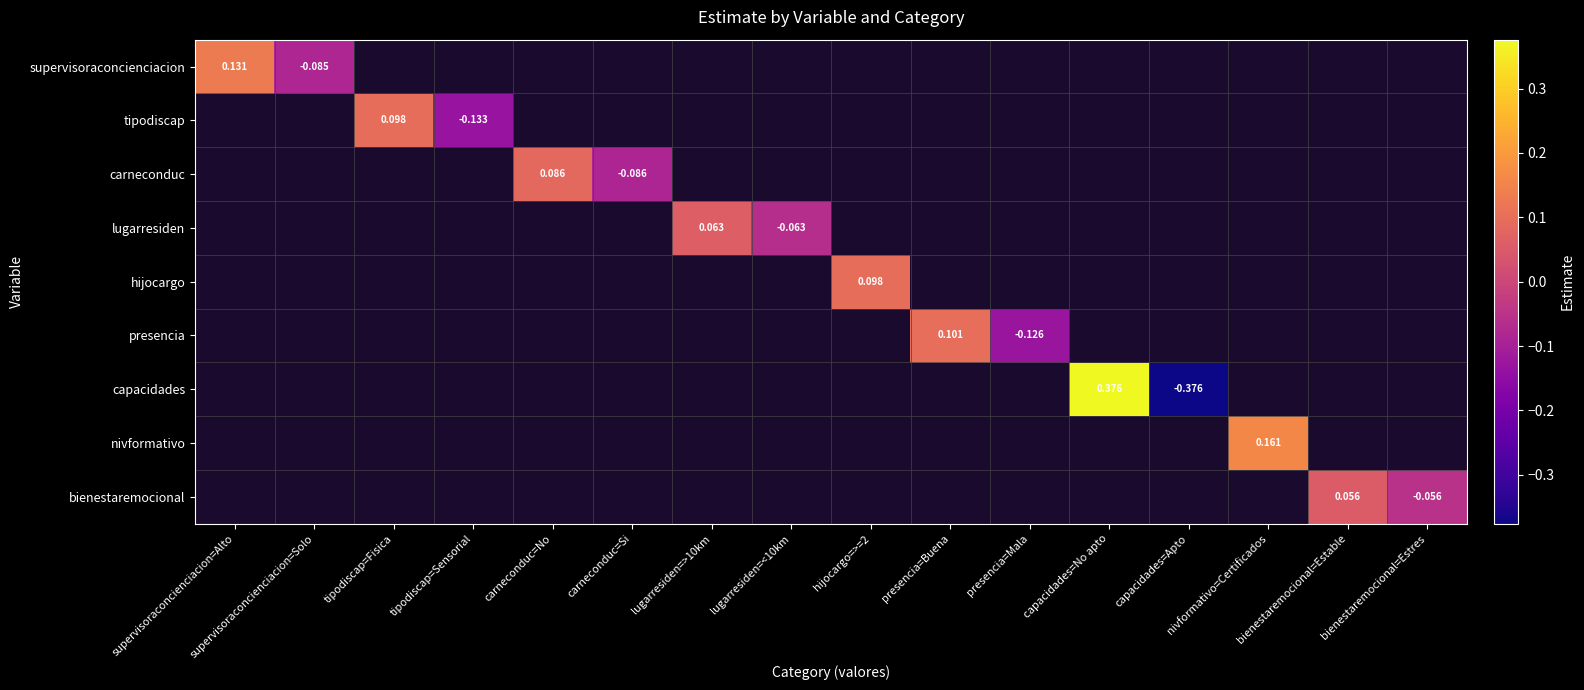

Between nivformativo=Certificados and lugarresiden=<10km, which is larger?

nivformativo=Certificados